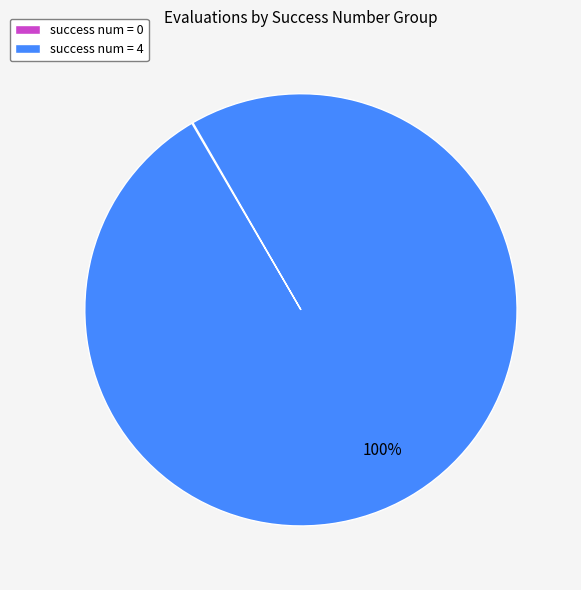

What is the majority slice?

success num = 4